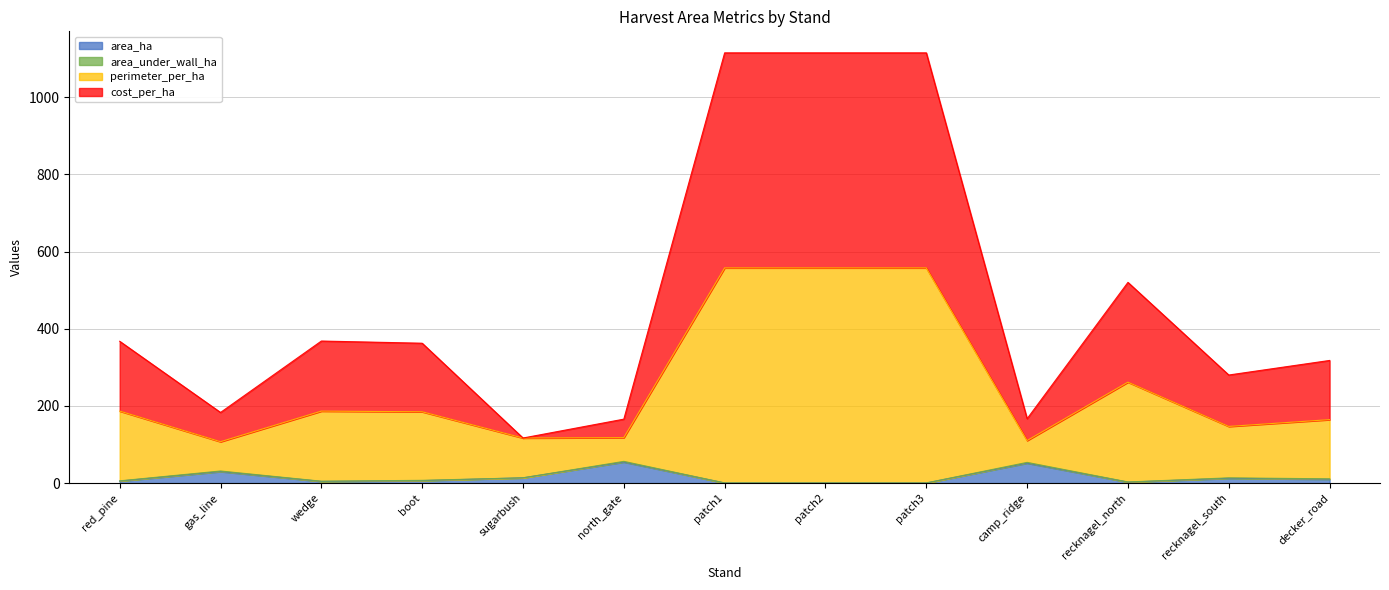

How many values in the area_ha series exceed 6?

7